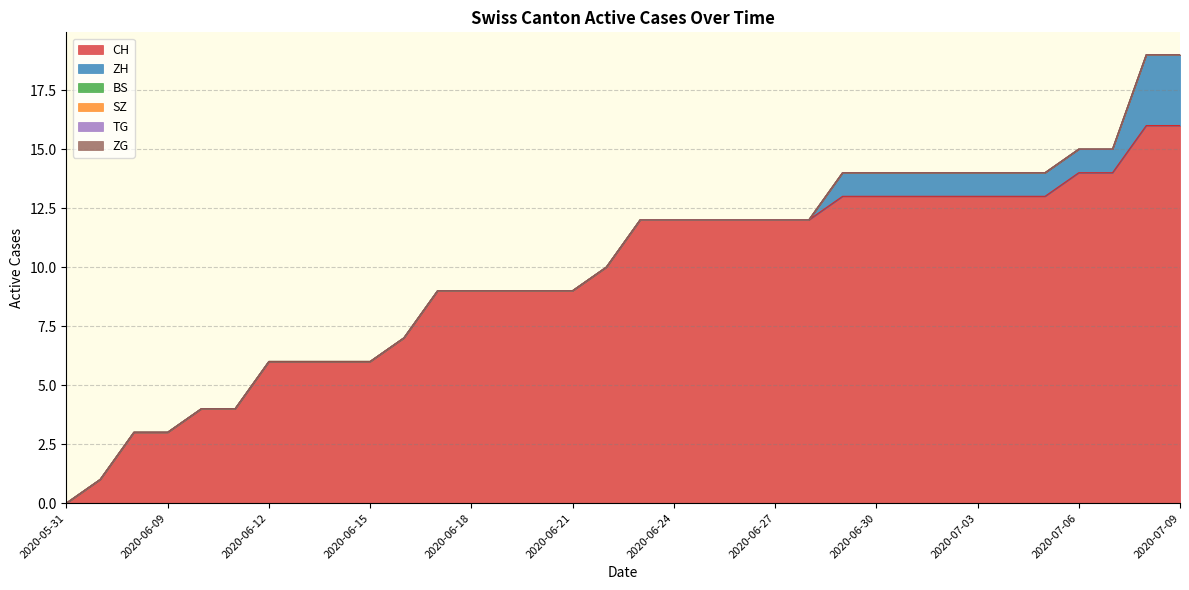

Which series has the largest range (max minus min)?

CH